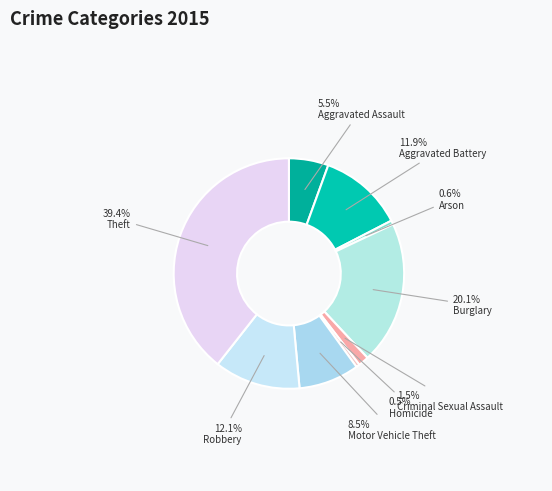

Does Arson account for over 50% of the chart?

No